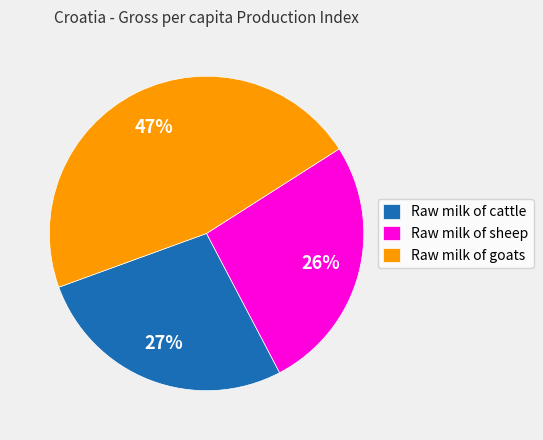

Is the sum of Raw milk of sheep and Raw milk of cattle greater than half?

Yes